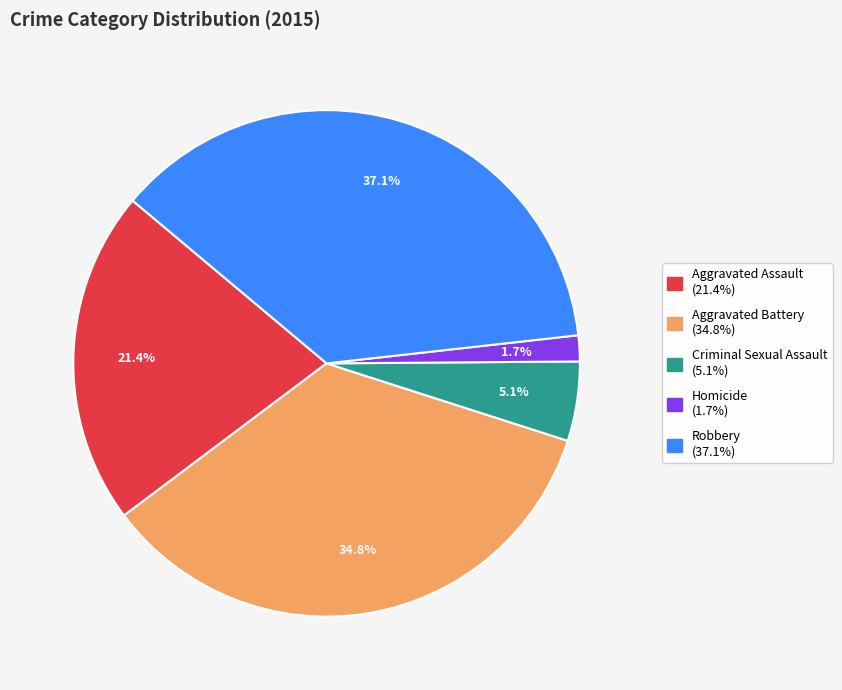

Is it true that Homicide is 9% of the pie?

False